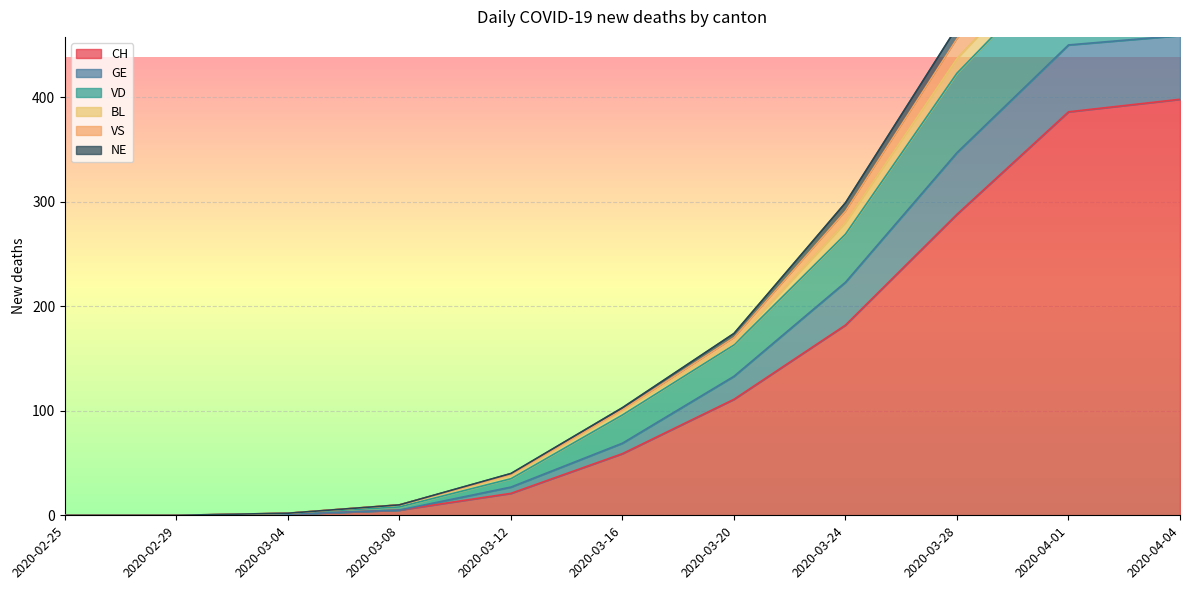

How many values in the CH series exceed 59?

5